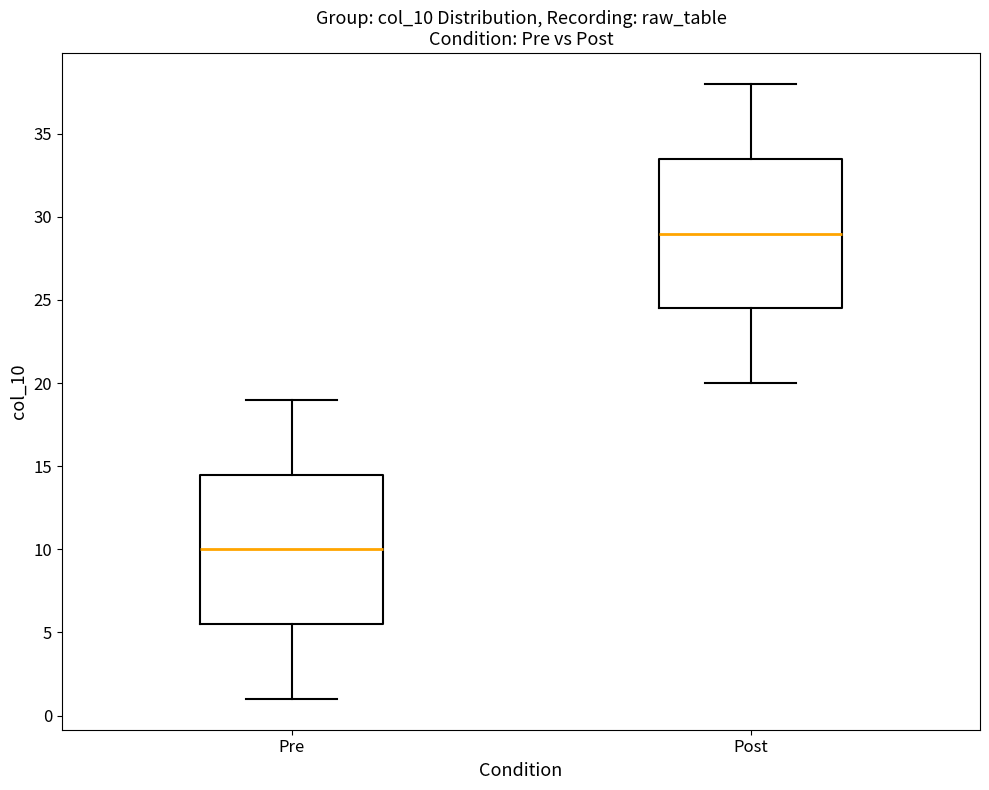

Where is the upper edge of the box for Pre on the y-axis? The values are not printed on the chart, so give them approximately, as read against the axis.

14.5